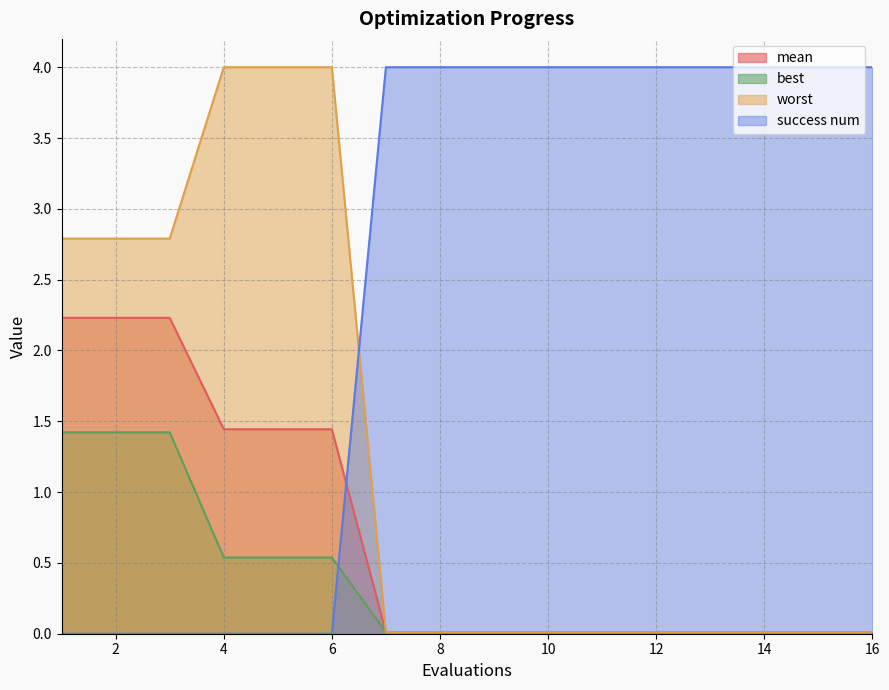

True or false: mean has more than 2 interior local peaks.

False